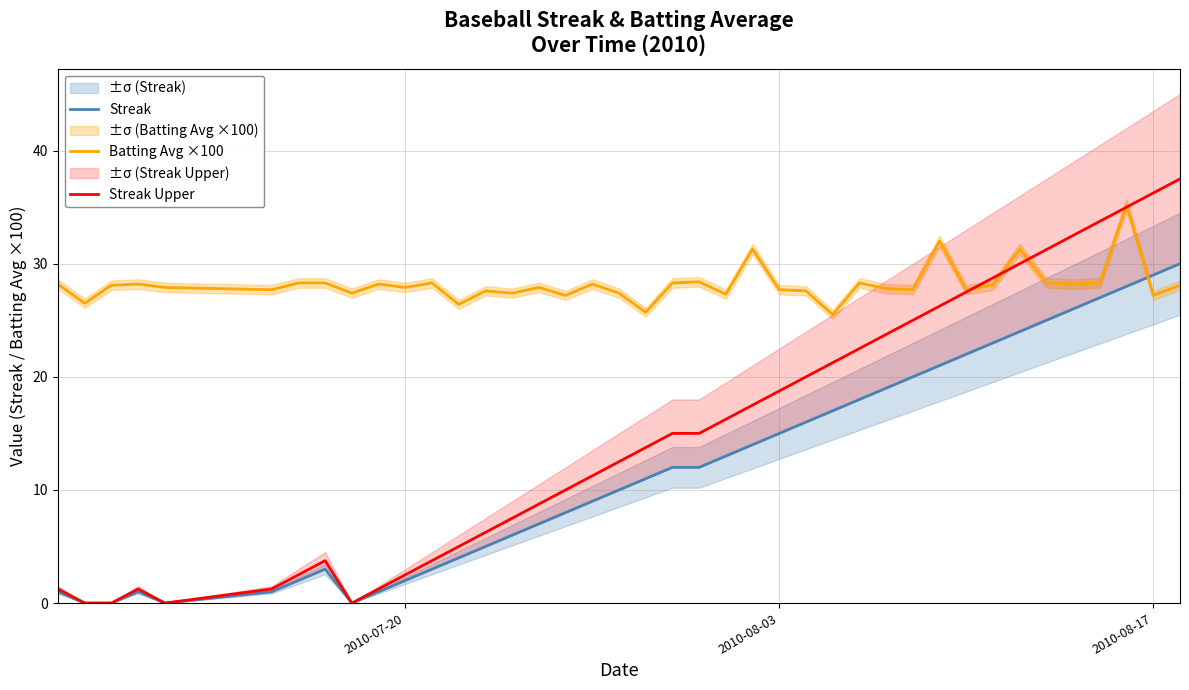

What is the maximum value shown in the chart?

37.5